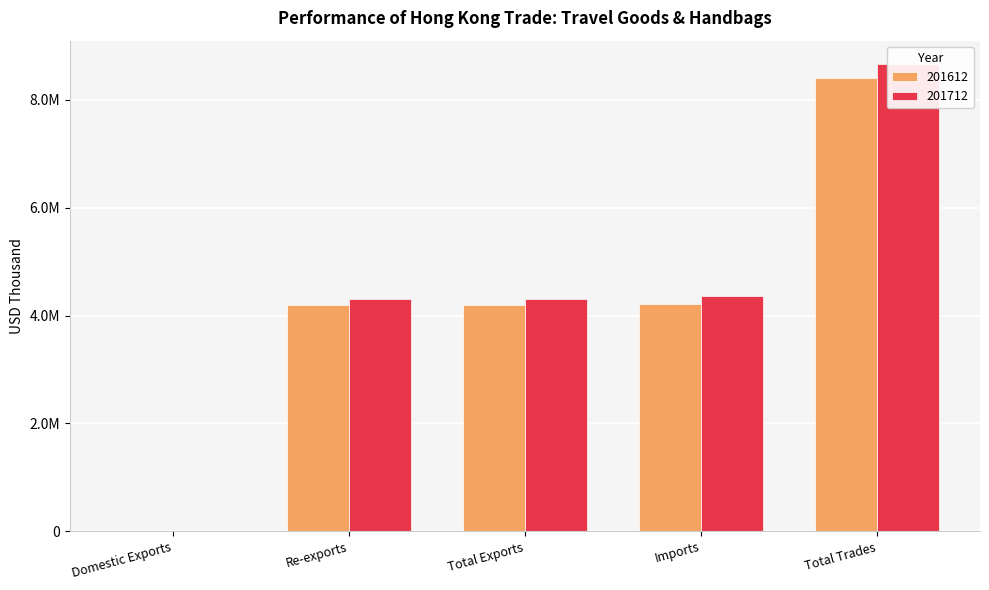

The value of 201712 at Re-exports is 4299256.1. True or false?

True